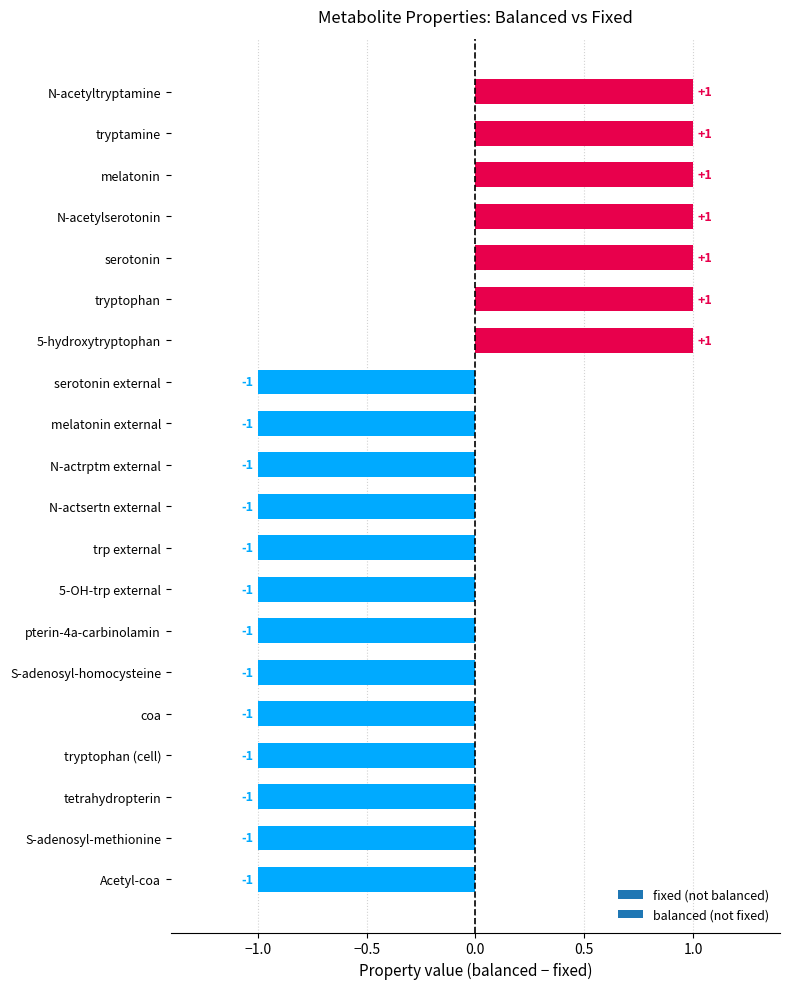

Count the values in the range -1 to 1.

20